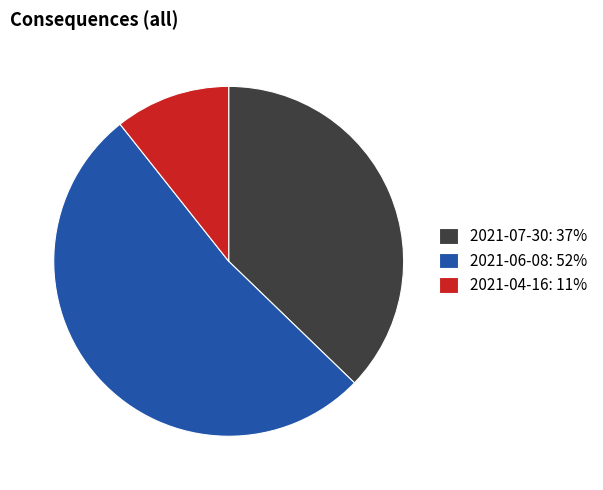

What is the largest slice in the pie chart?

2021-06-08